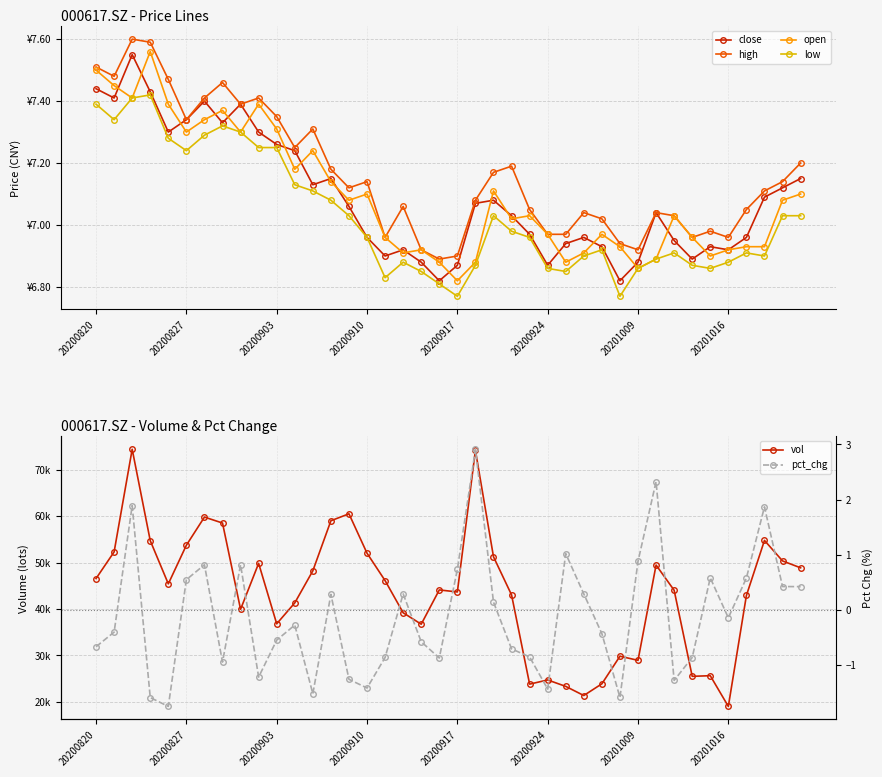

Where is the first local minimum for close?

20200827